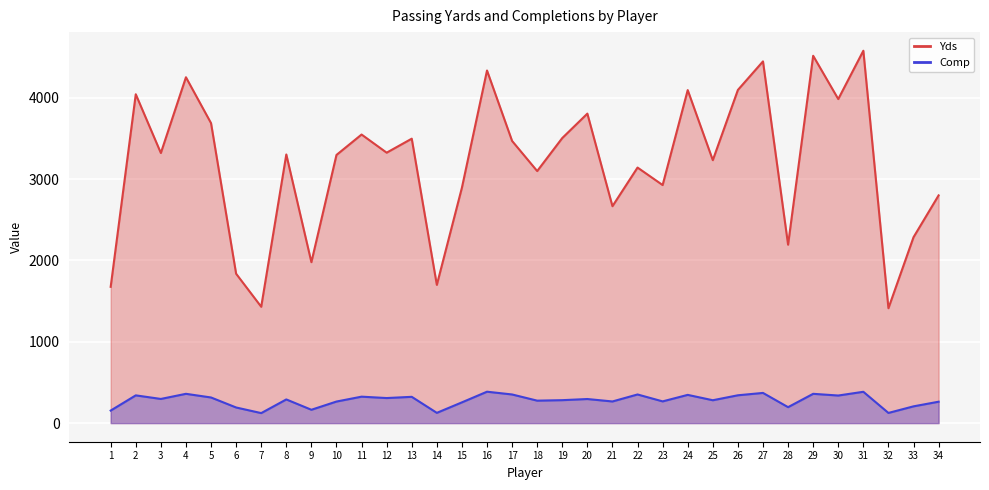

Which category has the lowest value across all series?

7